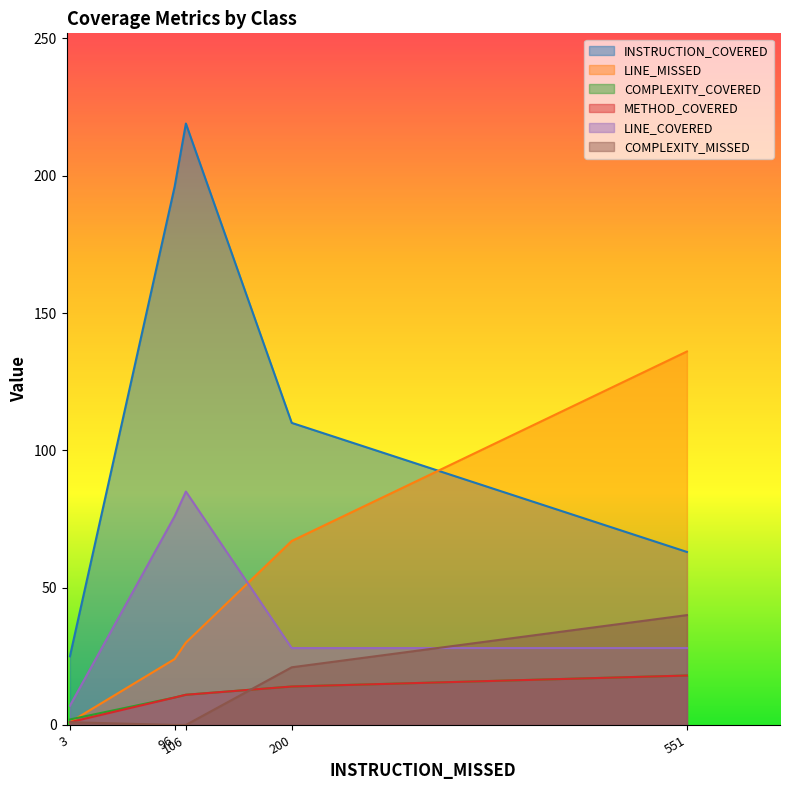

Which series has the largest total across all categories?

INSTRUCTION_COVERED